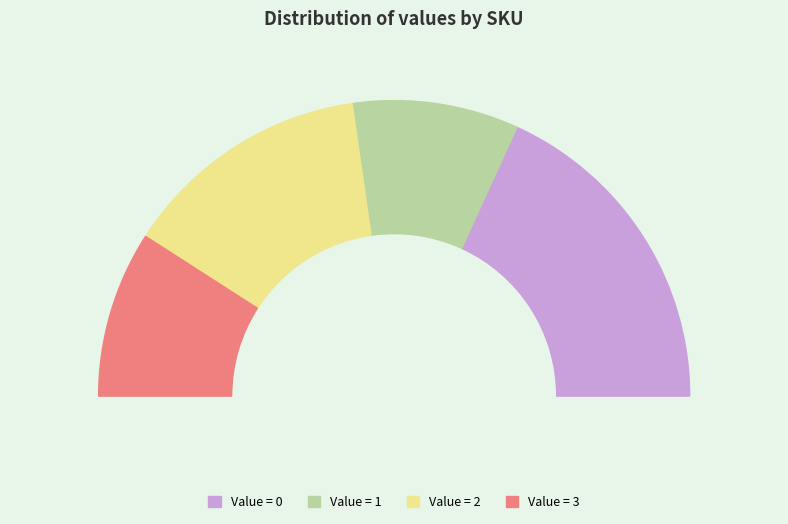

To the nearest percent, what is the difference between the largest and smallest slice percentages?

21%